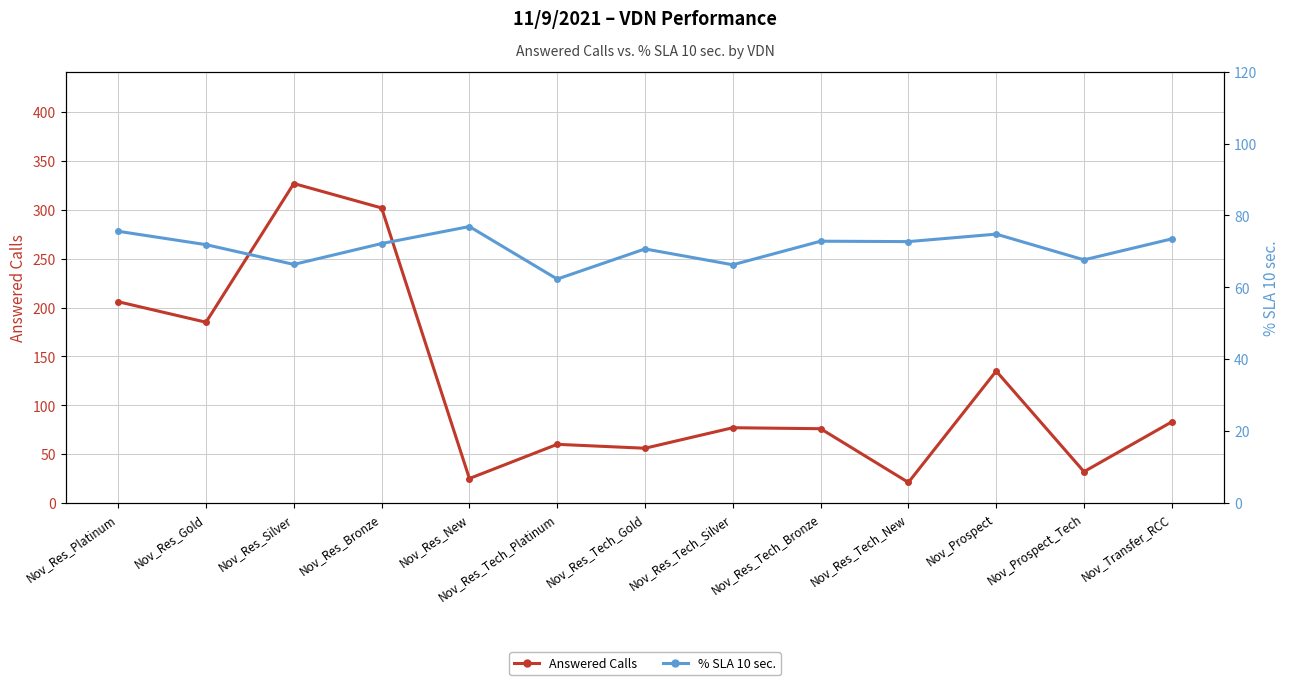

How many values in the % SLA 10 sec. series exceed 72?

7